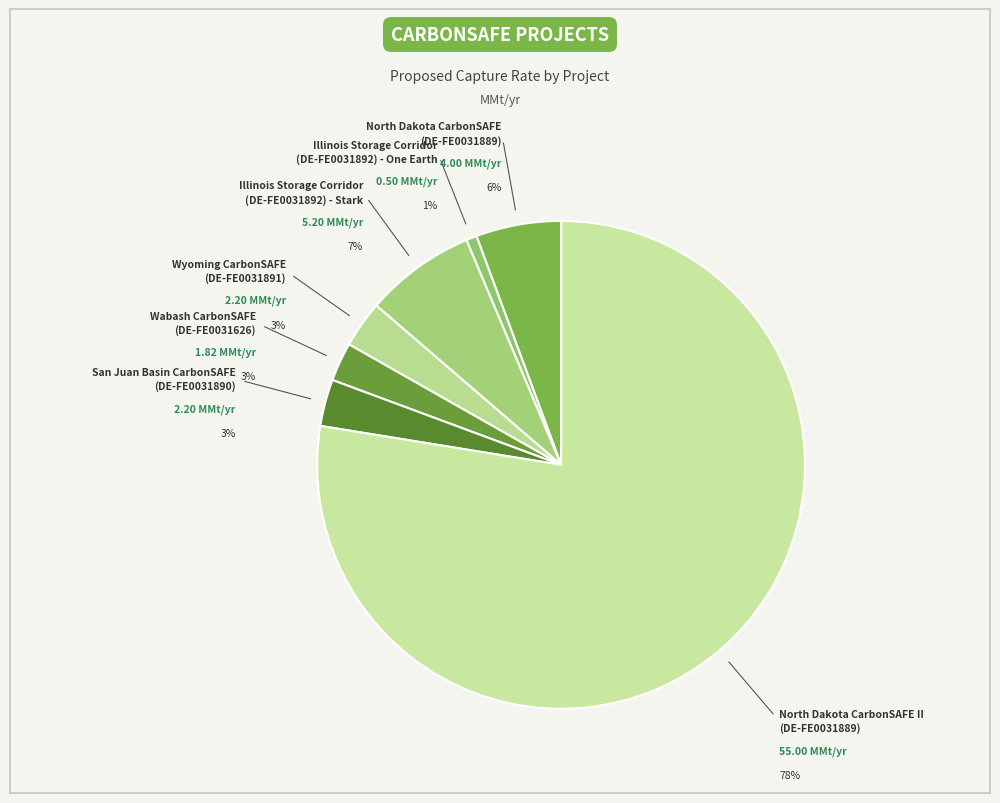

What is the change in value from North Dakota CarbonSAFE
(DE-FE0031889) to Illinois Storage Corridor
(DE-FE0031892) - One Earth?

-3.5